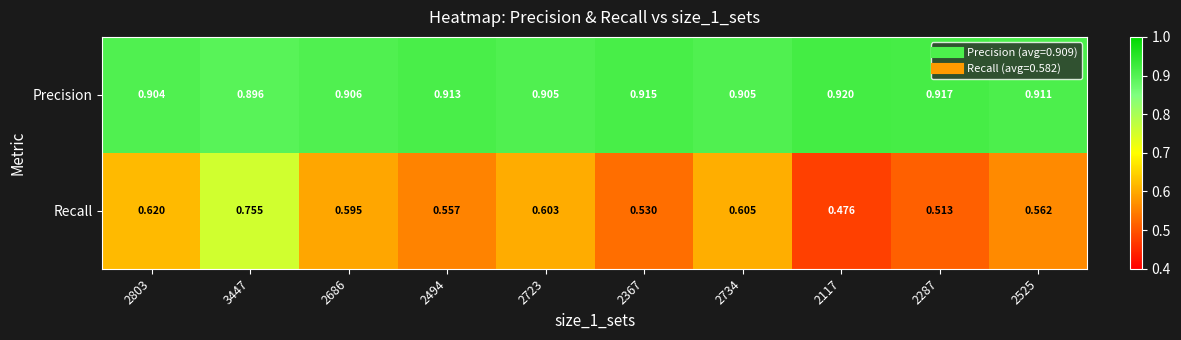

Count the number of data series in this chart.

2